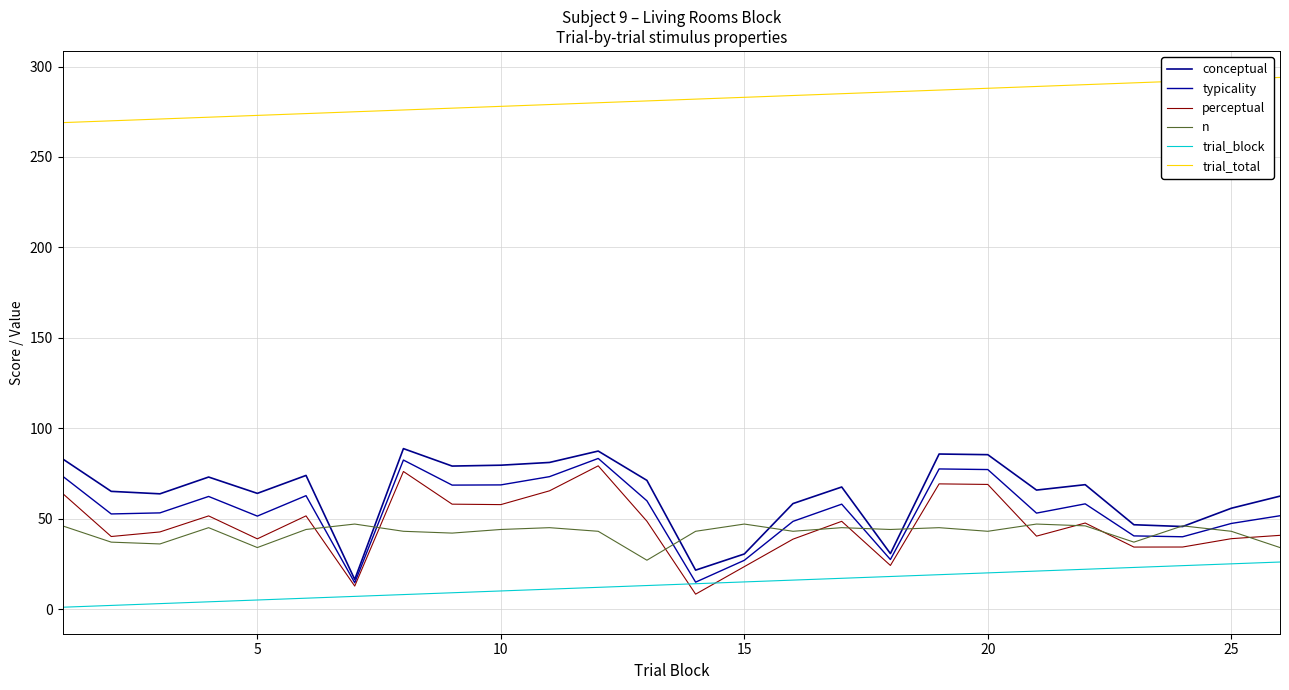

Does the chart have visible grid lines?

Yes